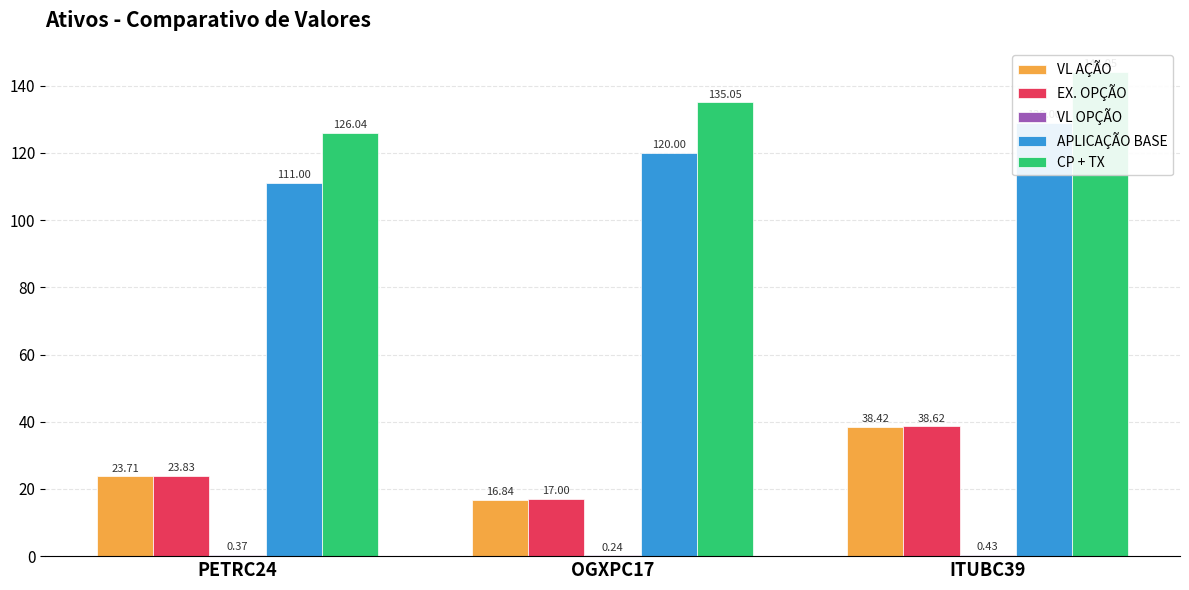

At which category does the chart reach its minimum across all series?

OGXPC17